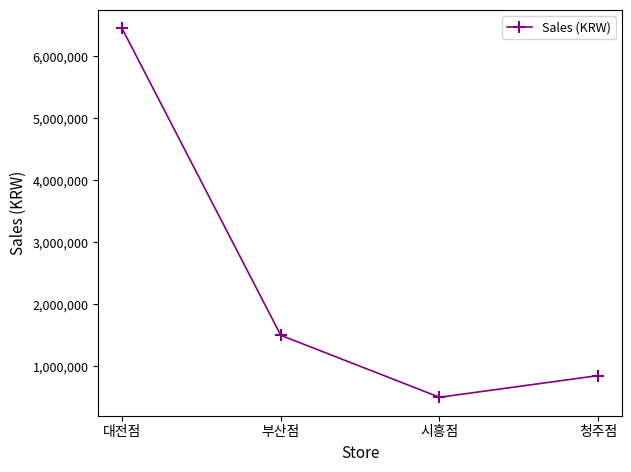

Between 대전점 and 청주점, which is larger?

대전점